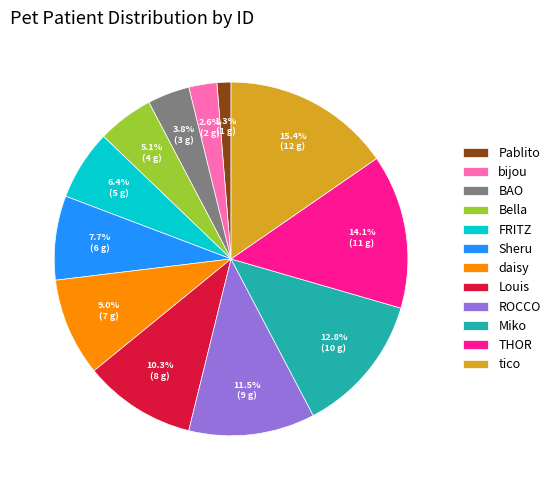

To the nearest percent, what portion does Sheru represent?

8%